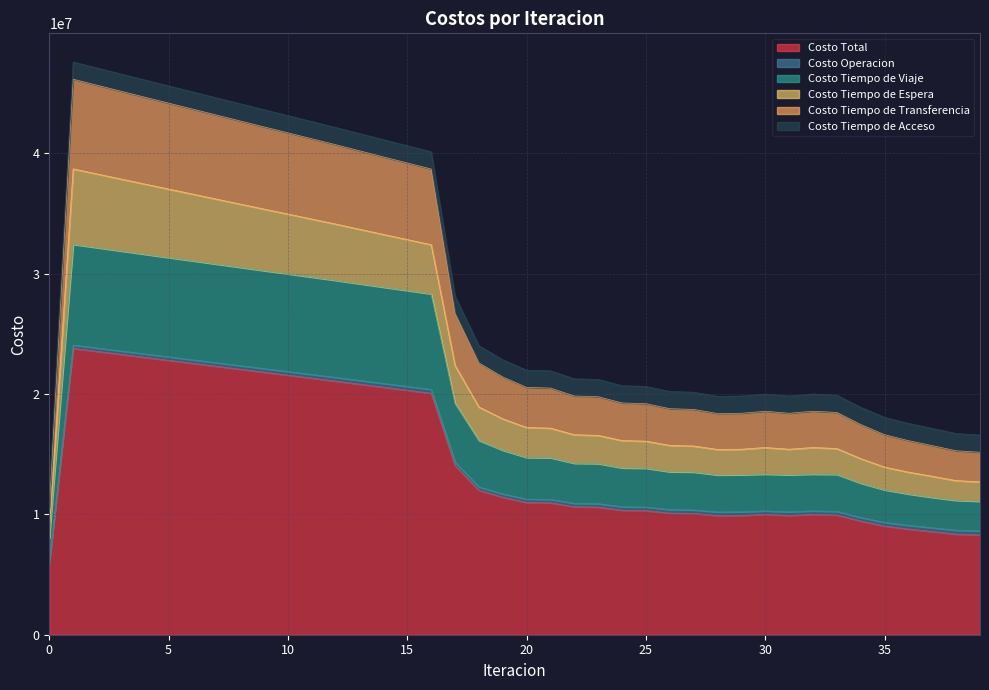

At which label does Costo Tiempo de Viaje first exceed 14728652?

1